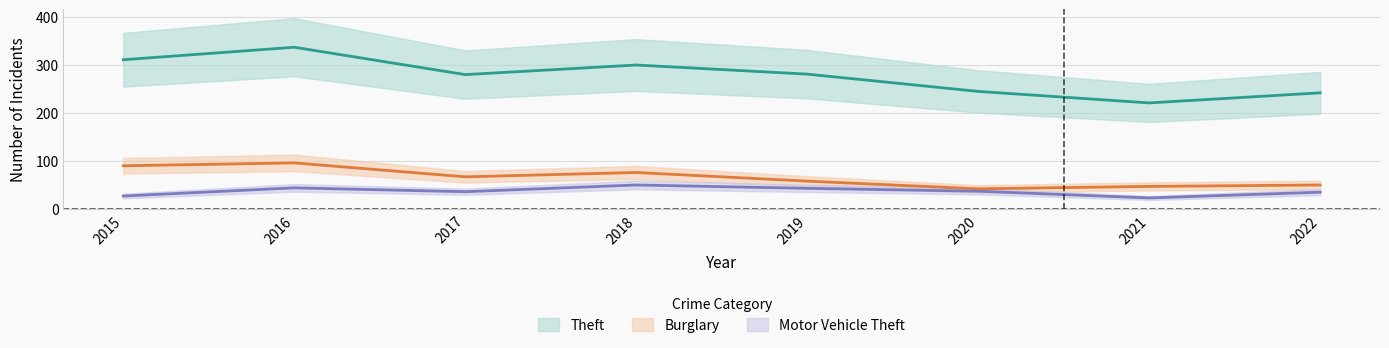

What are all the series names shown in the legend?

Theft, Burglary, Motor Vehicle Theft